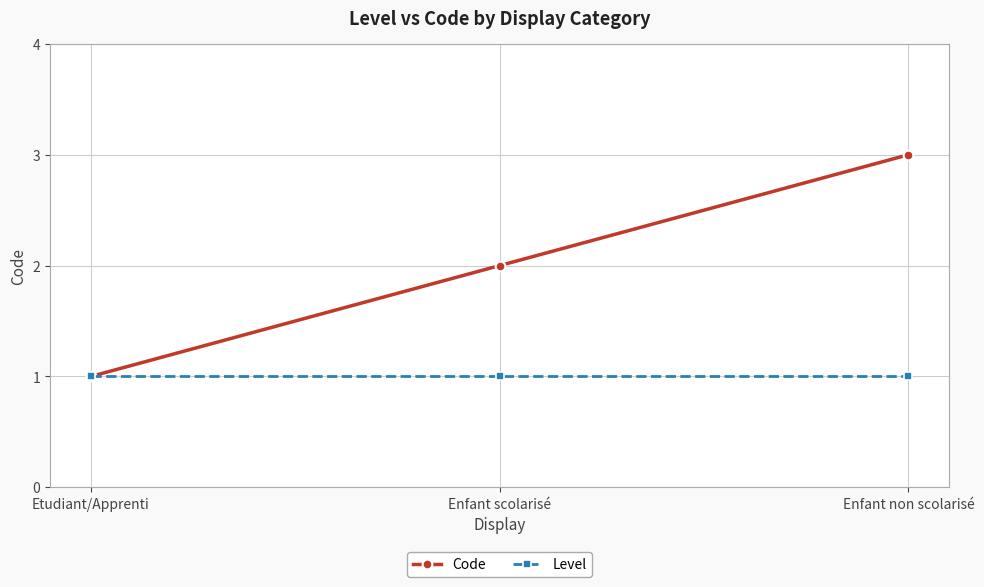

Which series has the largest total across all categories?

Code